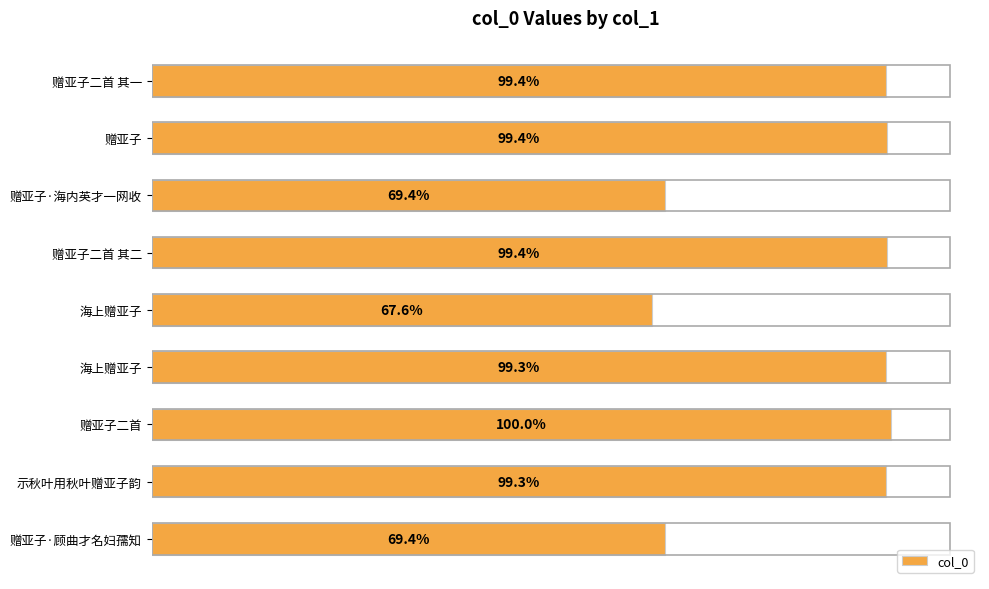

Are the bars horizontal?

Yes